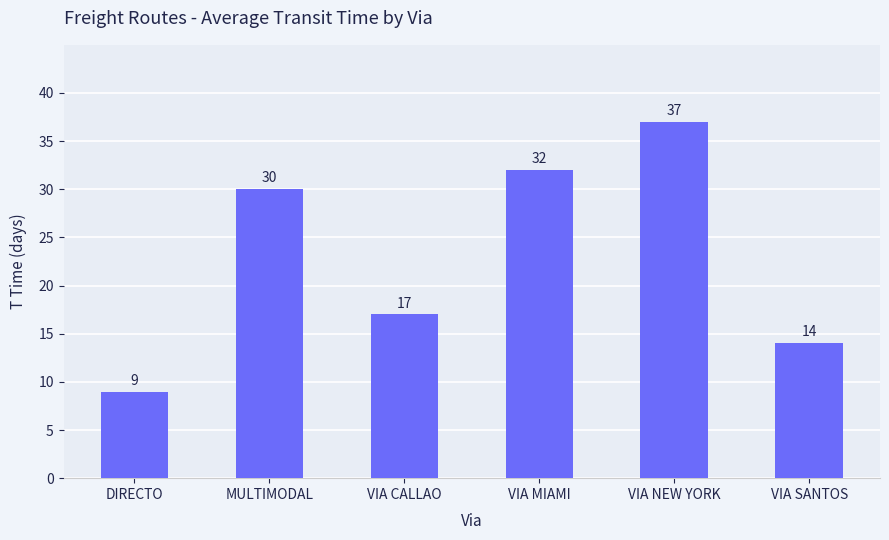

Between VIA SANTOS and MULTIMODAL, which is larger?

MULTIMODAL